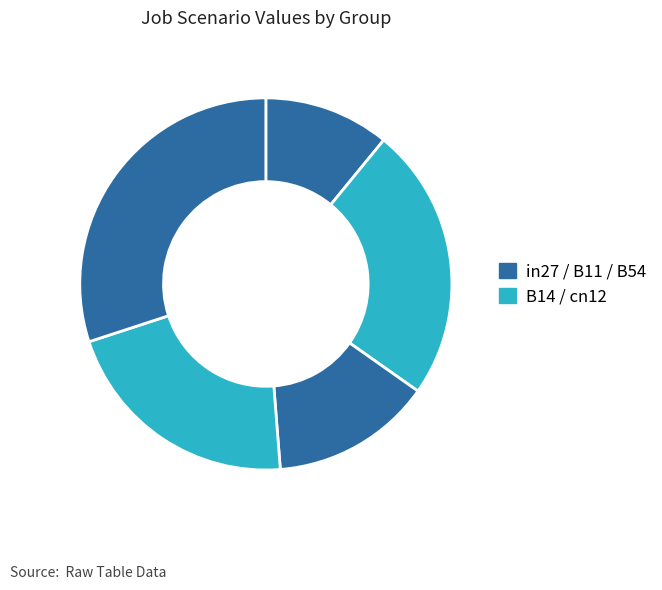

Count the number of slices in the pie.

5